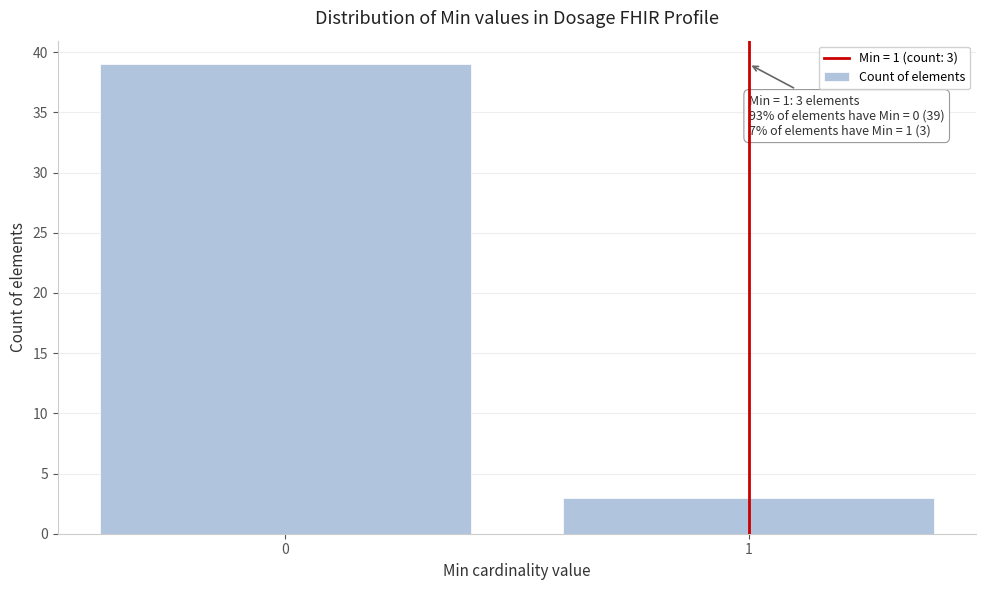

Reading left to right, list all the values displayed in this chart.

39	3